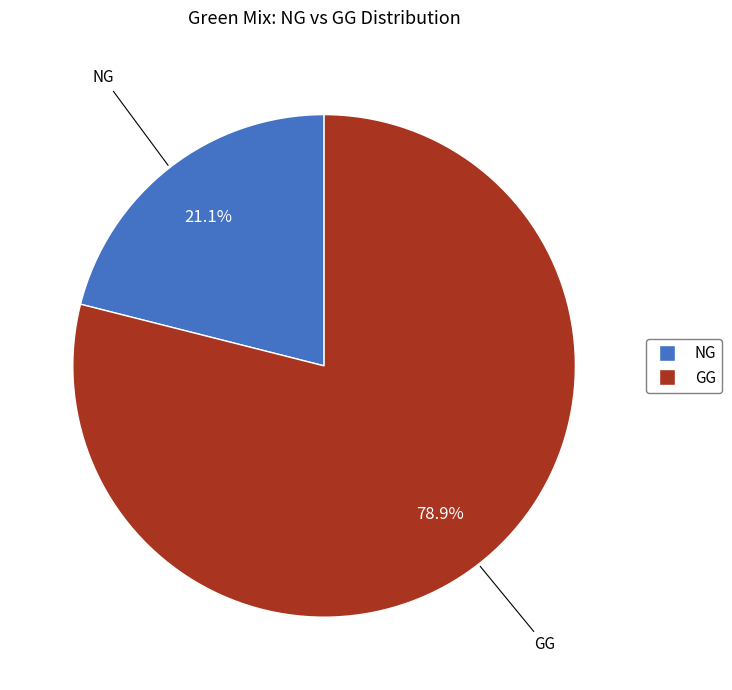

Is there any slice that represents more than half of the pie?

Yes